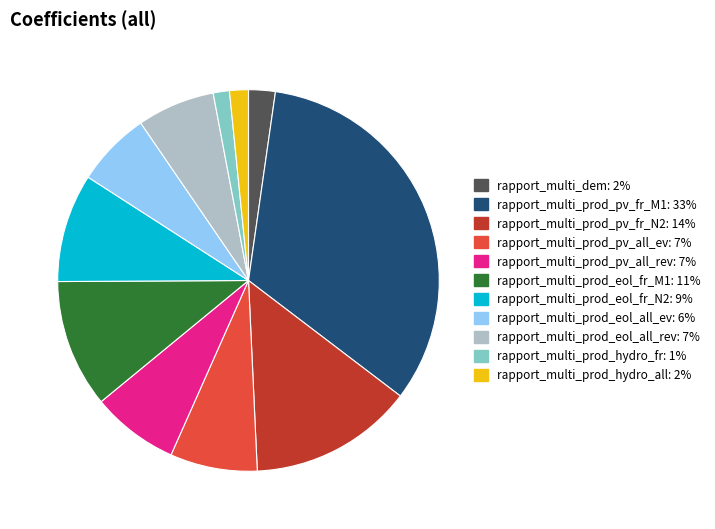

Does rapport_multi_dem represent more than half of the total?

No